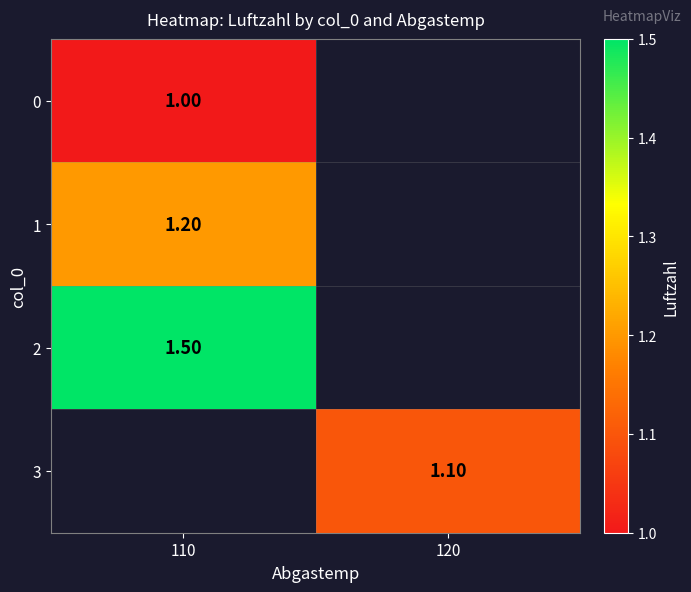

What is the maximum value shown in the chart?

1.5